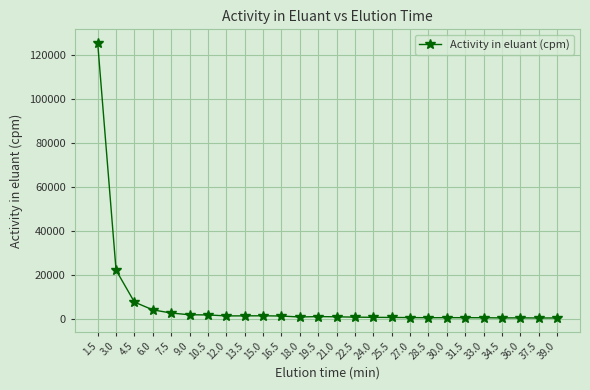

What is the difference between the maximum and minimum values?

124991.1